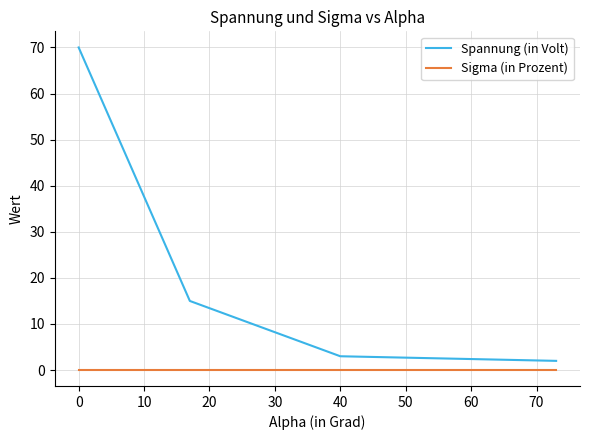

True or false: Spannung (in Volt) and Sigma (in Prozent) cross at least once.

False